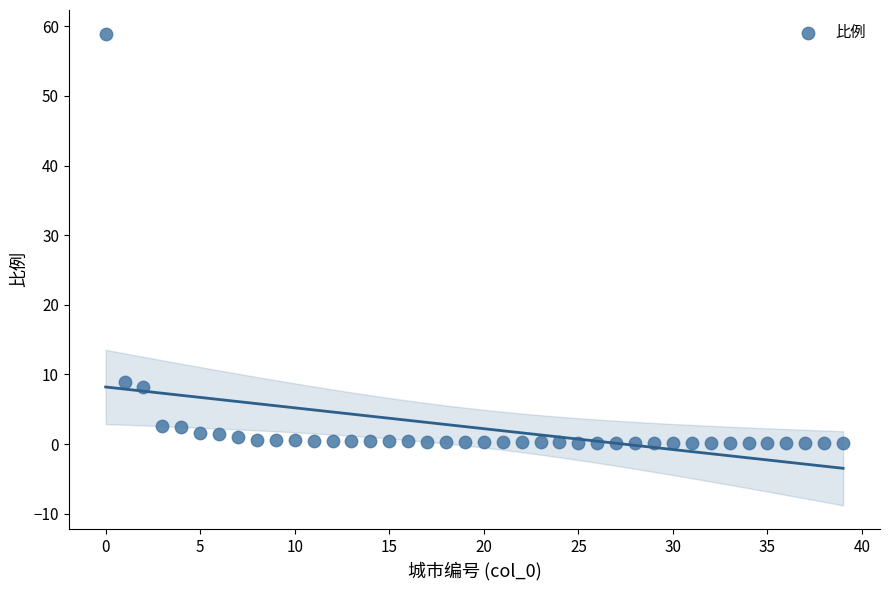

What Y value in the scatter plot is closest to 29?

8.9